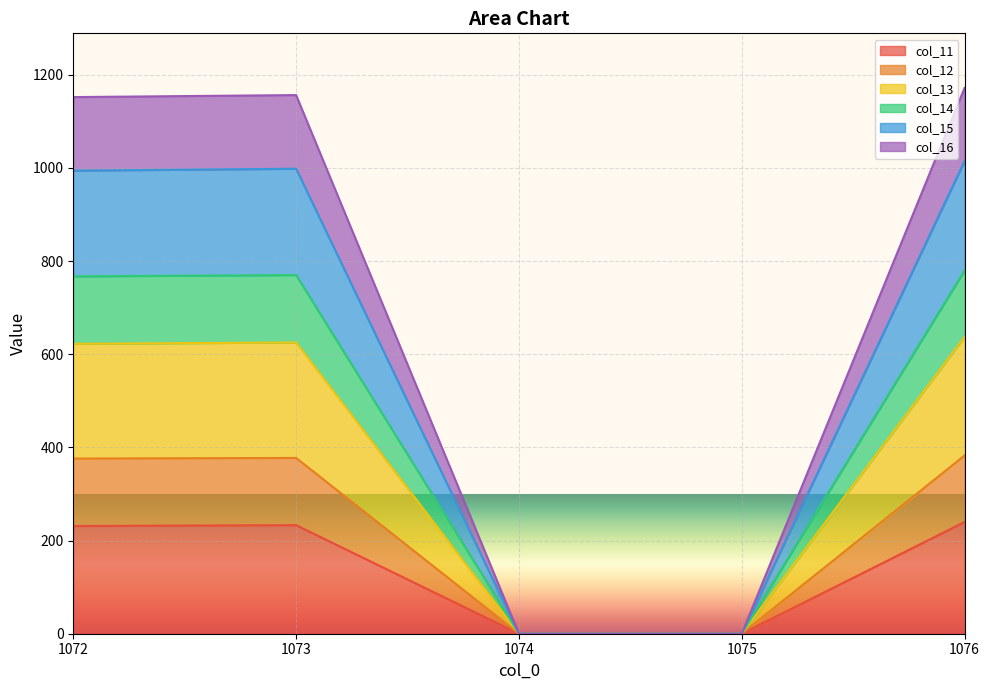

At which label is col_16 closest to 191?

1072